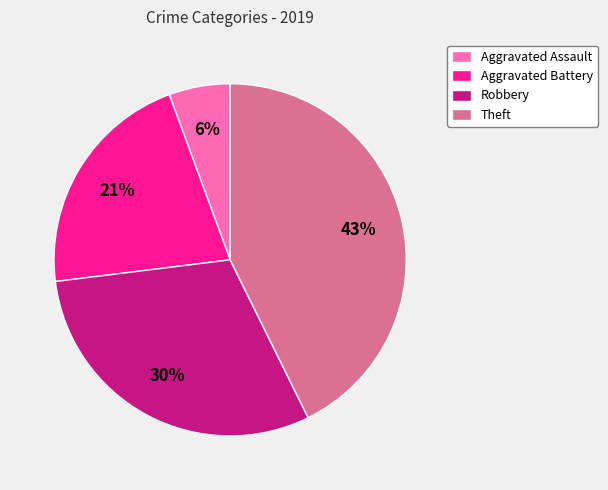

How many slices are in this pie chart?

4